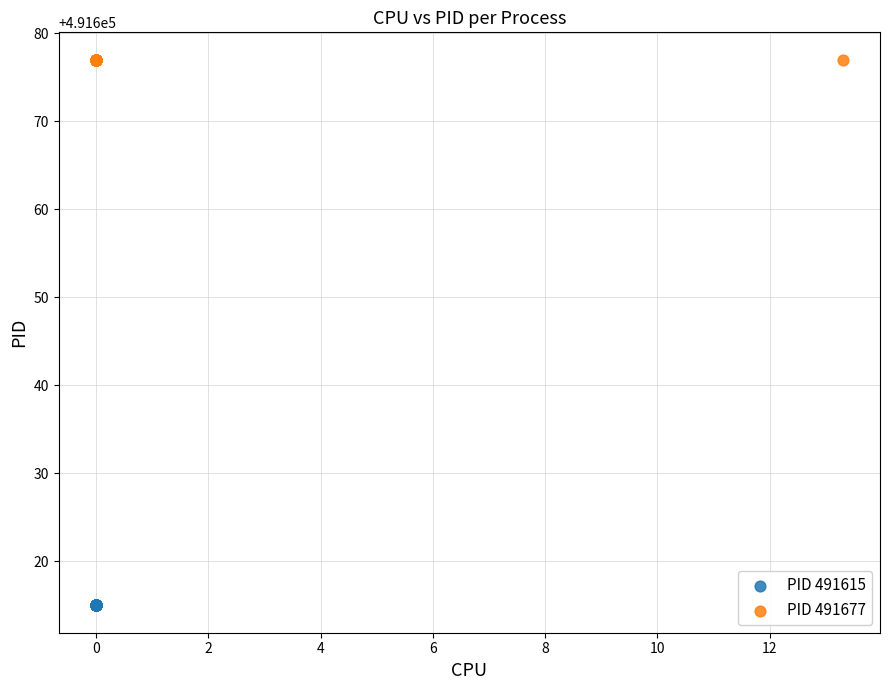

Which series contains the lowest Y value?

PID 491615